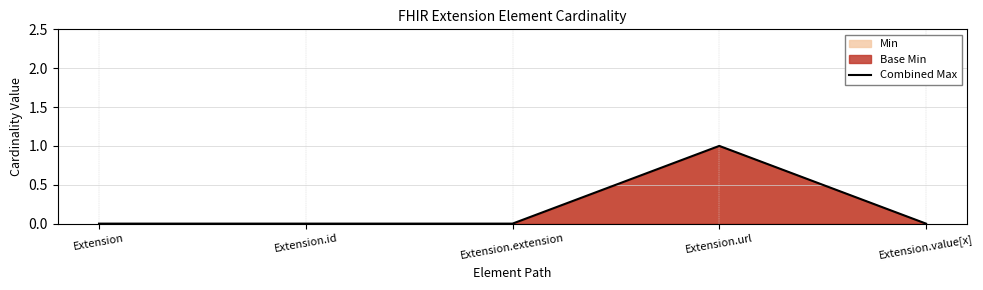

Does the chart have visible grid lines?

Yes